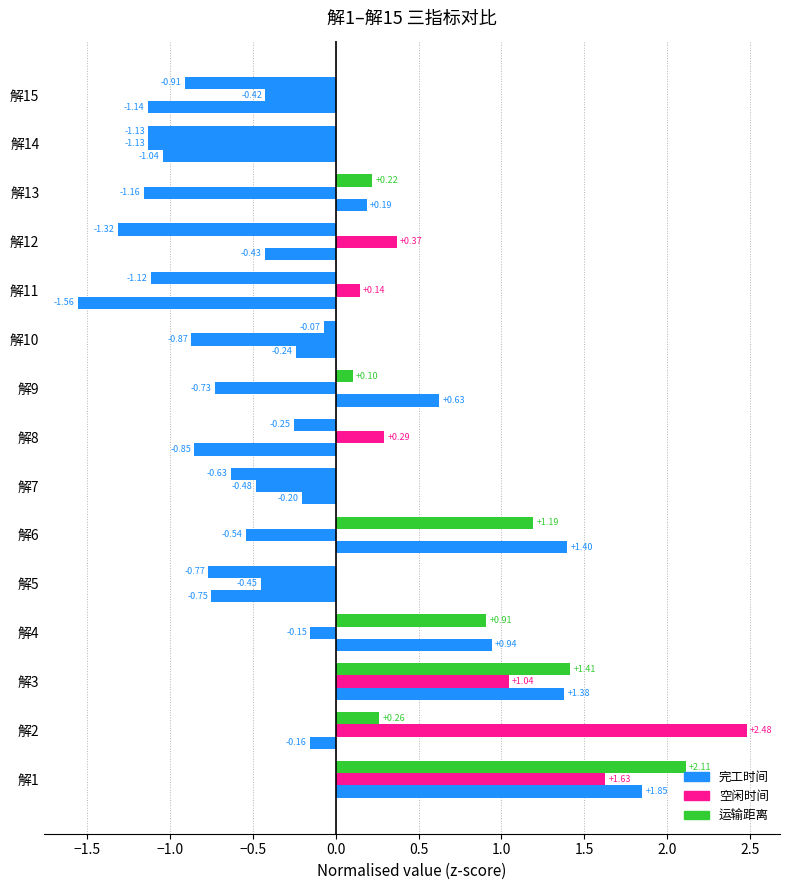

What is the maximum value for 空闲时间?

2.5